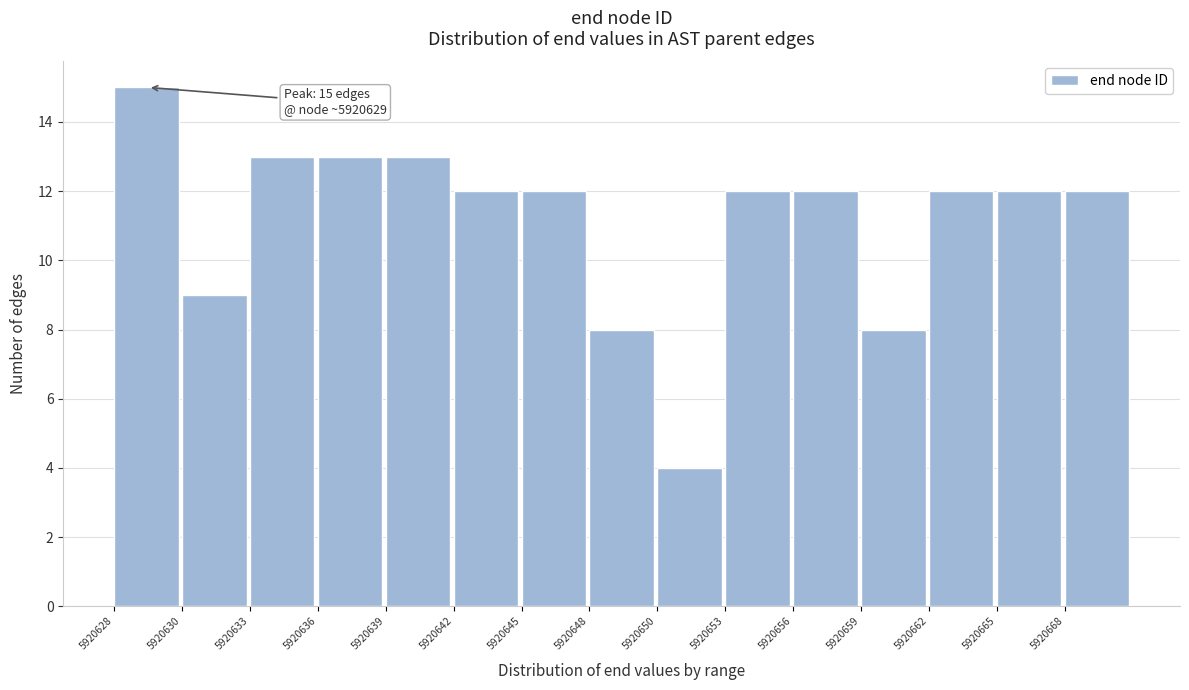

Reading left to right, list all the values displayed in this chart.

15	9	13	13	13	12	12	8	4	12	12	8	12	12	12